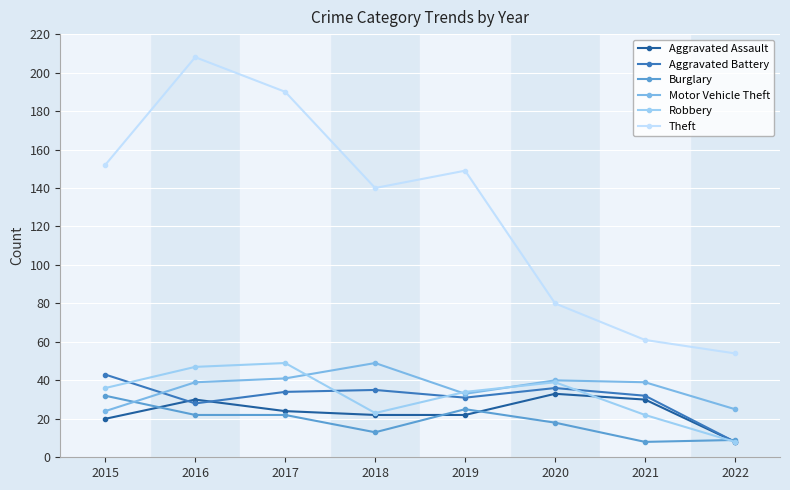

Which series has the largest range (max minus min)?

Theft